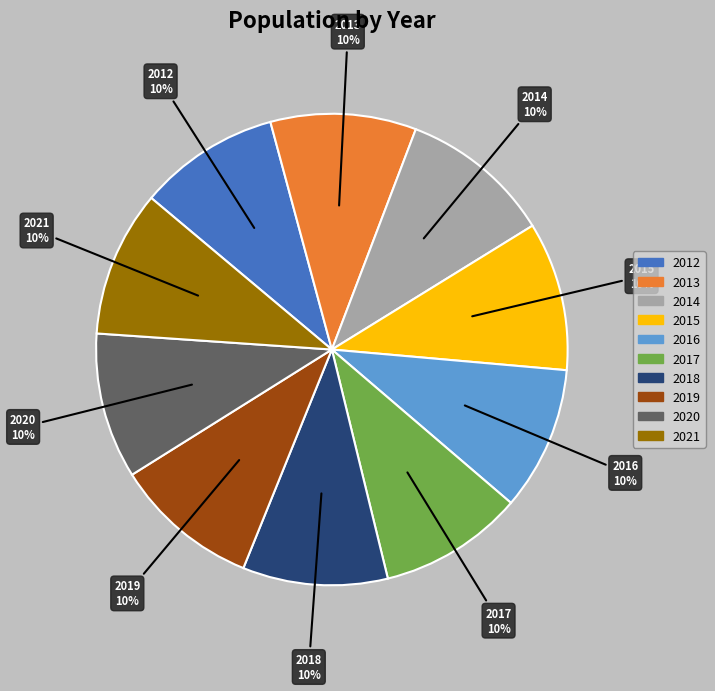

Is it true that 2017 is 20% of the pie?

False